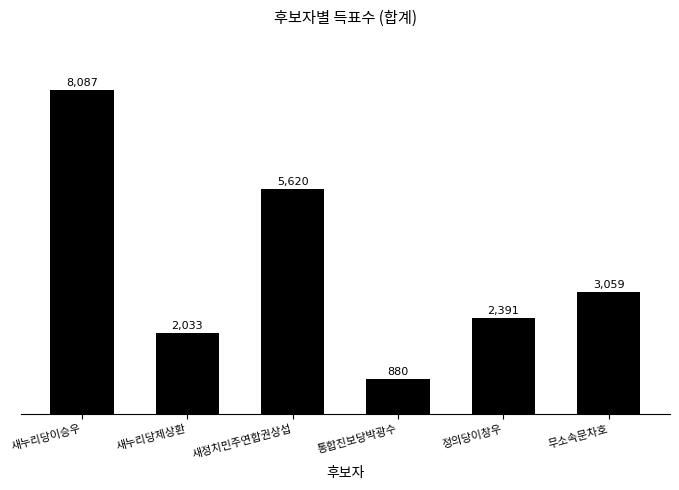

Reading right to left, extract all data points from this chart.

무소속문차호=3059	정의당이창우=2391	통합진보당박광수=880	새정치민주연합권상섭=5620	새누리당제상환=2033	새누리당이승우=8087